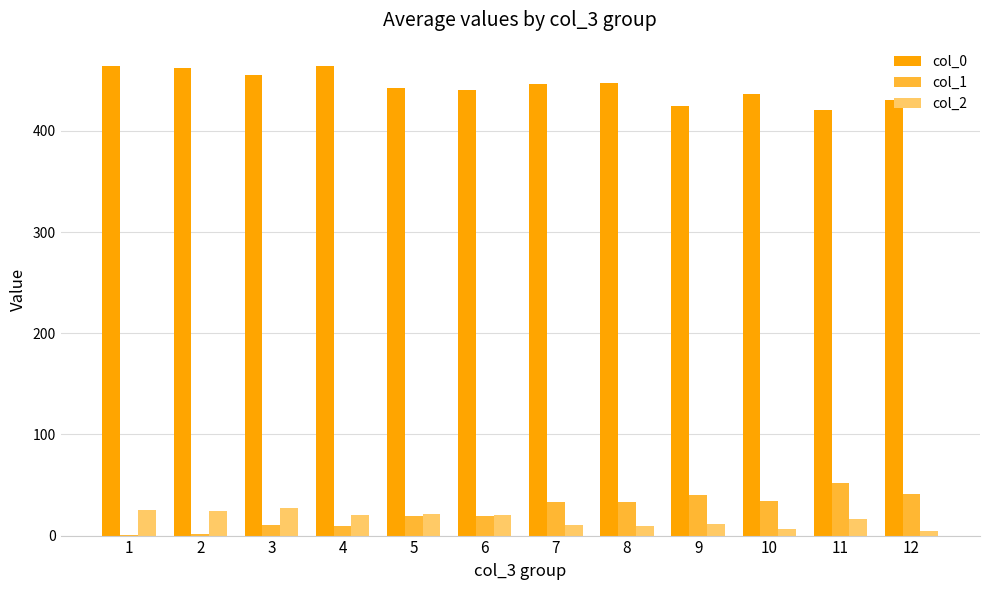

Which series has the largest total across all categories?

col_0